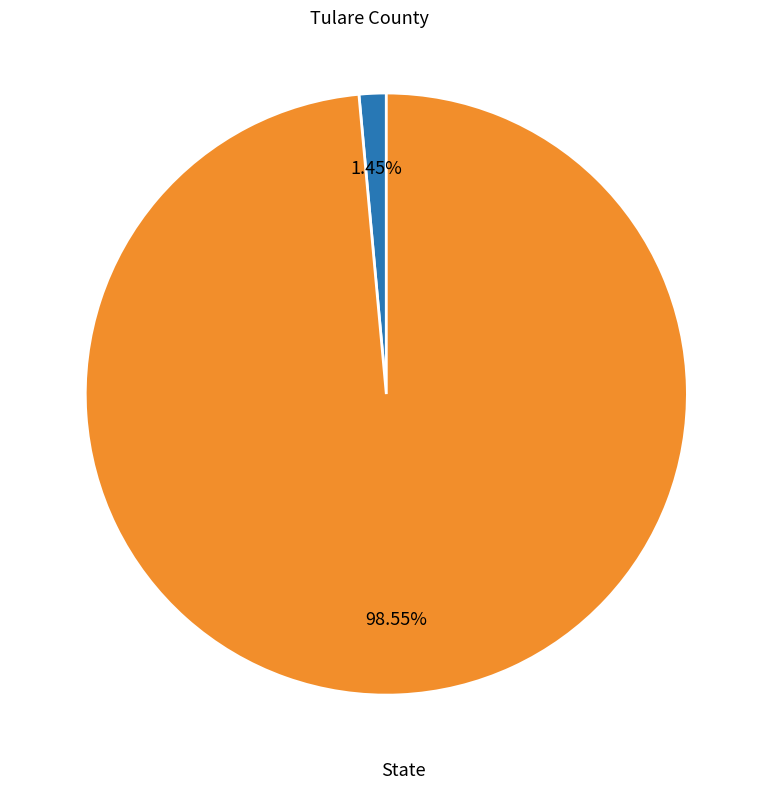

Is there any slice that represents more than half of the pie?

Yes